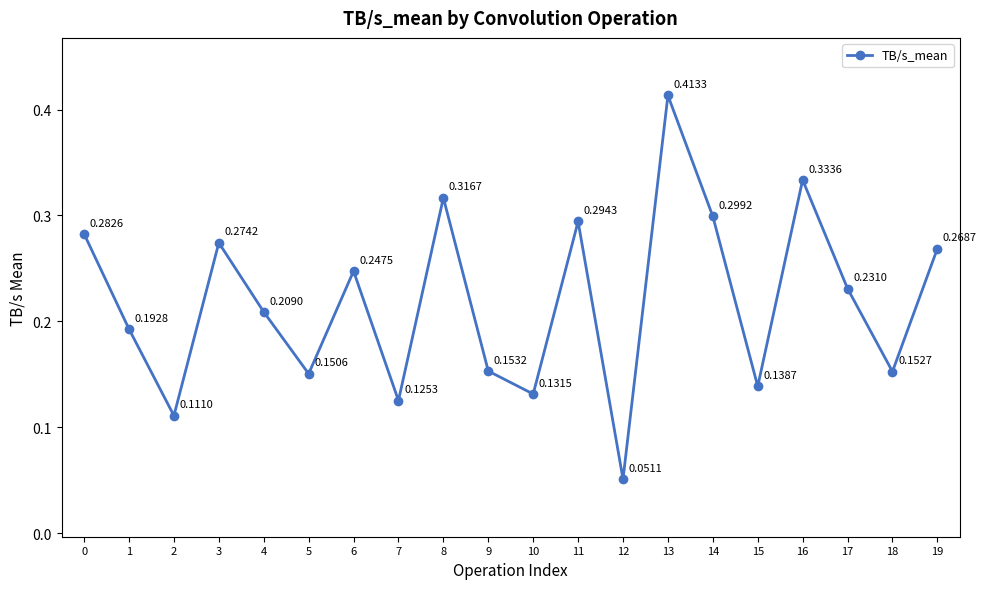

What is the sum of the values at 8 and 18?

0.5